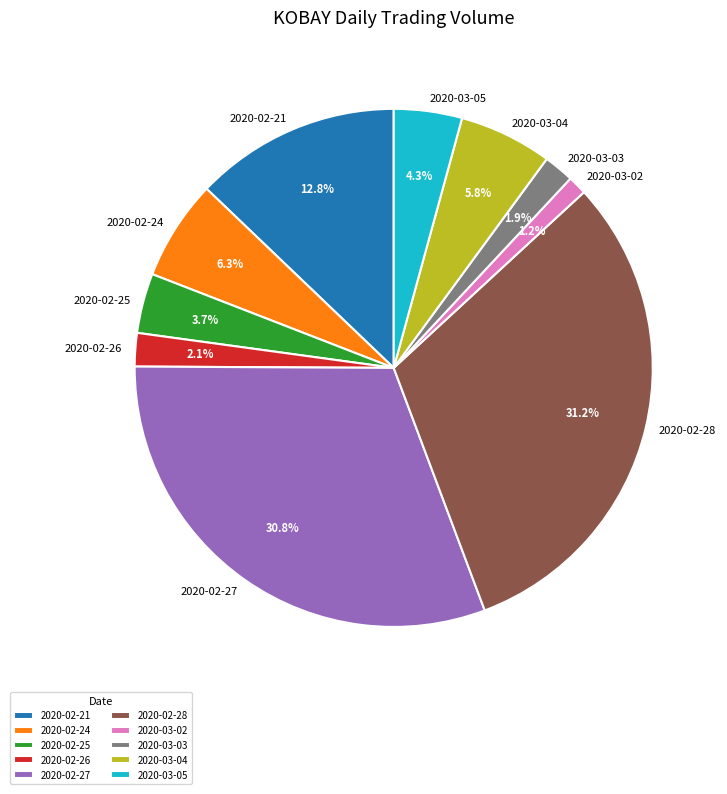

Is it true that 2020-02-28 is 39% of the pie?

False